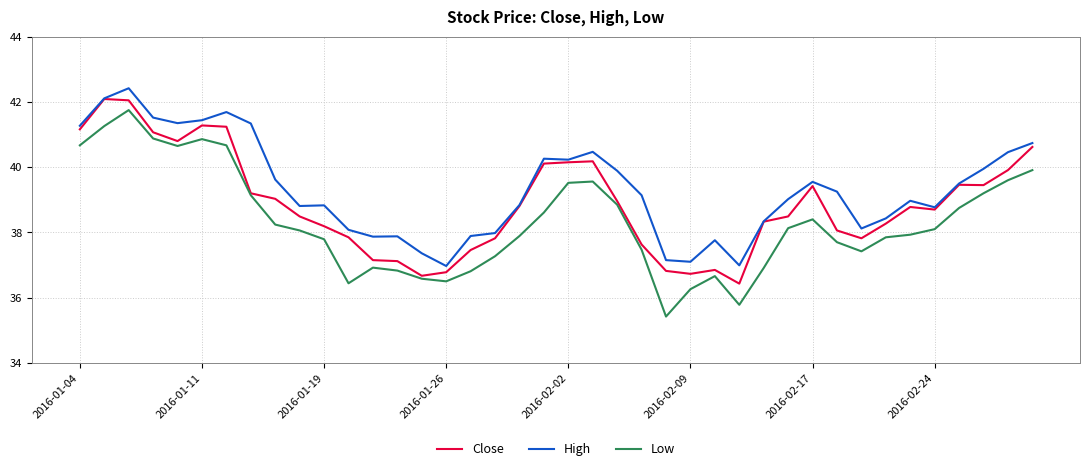

Rank the series by their average value, from lowest to highest.

Low, Close, High